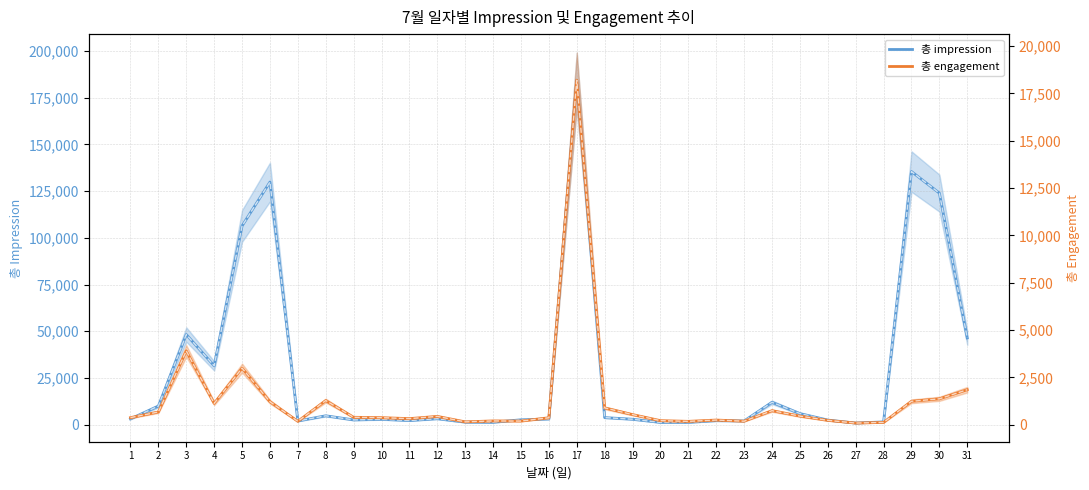

What is the value of the 총 impression (dashed) point at the 11th from the left?

2206